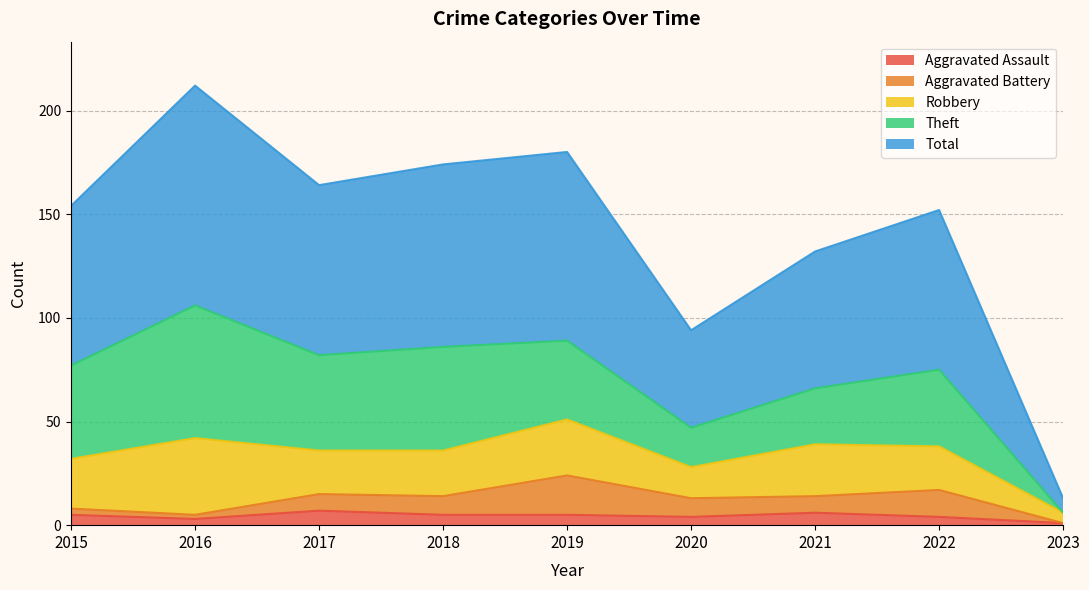

Does the chart display data point markers on the line(s)?

No